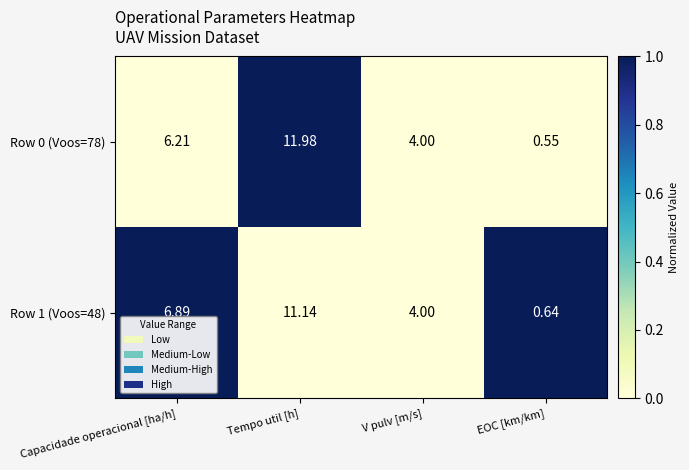

At Capacidade operacional [ha/h], list the series in order from smallest to largest.

Row 0 (Voos=78), Row 1 (Voos=48)